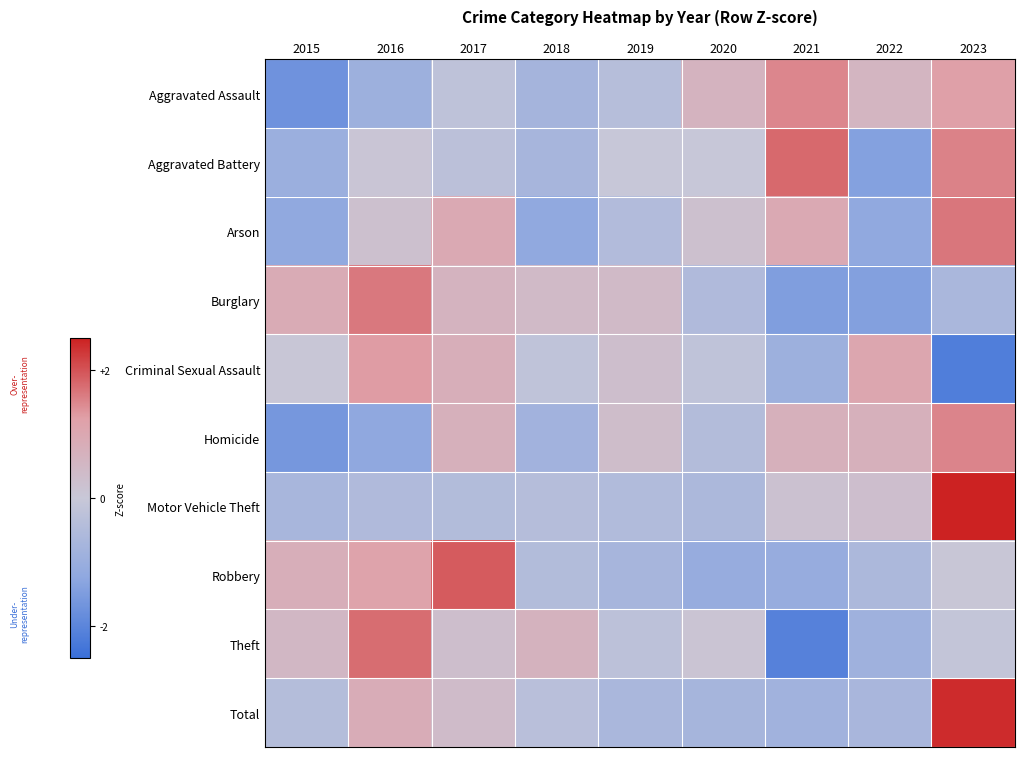

Reading right to left, list all the values displayed in this chart.

Aggravated Assault: 2023=1.2	2022=0.6	2021=1.5	2020=0.6	2019=-0.4	2018=-0.7	2017=-0.2	2016=-0.9	2015=-1.7
Aggravated Battery: 2023=1.5	2022=-1.4	2021=1.8	2020=-0.0	2019=-0.0	2018=-0.7	2017=-0.3	2016=0.1	2015=-1.0
Arson: 2023=1.6	2022=-1.2	2021=0.9	2020=0.2	2019=-0.5	2018=-1.2	2017=0.9	2016=0.2	2015=-1.2
Burglary: 2023=-0.6	2022=-1.4	2021=-1.5	2020=-0.5	2019=0.4	2018=0.4	2017=0.6	2016=1.6	2015=0.9
Criminal Sexual Assault: 2023=-2.2	2022=1.0	2021=-0.9	2020=-0.2	2019=0.3	2018=-0.2	2017=0.8	2016=1.3	2015=0.1
Homicide: 2023=1.5	2022=0.7	2021=0.7	2020=-0.4	2019=0.3	2018=-0.8	2017=0.7	2016=-1.2	2015=-1.6
Motor Vehicle Theft: 2023=2.7	2022=0.3	2021=0.2	2020=-0.6	2019=-0.5	2018=-0.4	2017=-0.5	2016=-0.5	2015=-0.7
Robbery: 2023=0.1	2022=-0.6	2021=-1.1	2020=-1.1	2019=-0.7	2018=-0.5	2017=1.9	2016=1.1	2015=0.8
Theft: 2023=-0.1	2022=-0.9	2021=-2.1	2020=0.1	2019=-0.2	2018=0.7	2017=0.3	2016=1.7	2015=0.5
Total: 2023=2.4	2022=-0.7	2021=-0.9	2020=-0.7	2019=-0.6	2018=-0.3	2017=0.4	2016=0.9	2015=-0.4